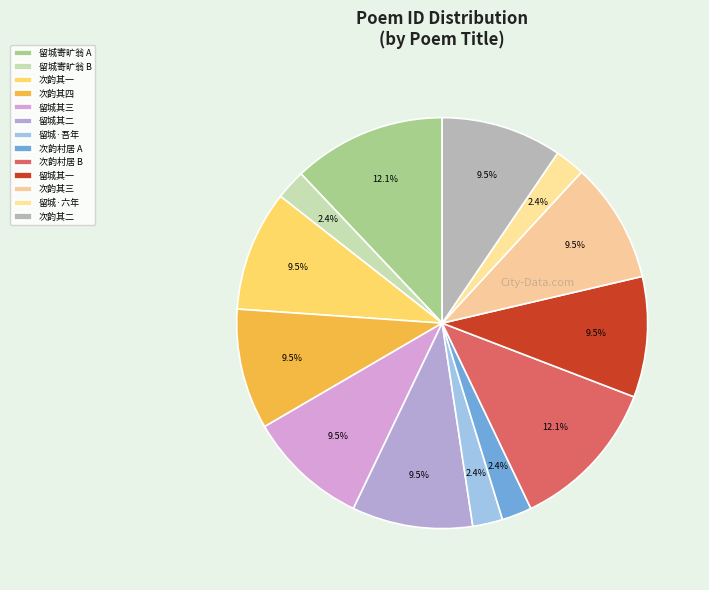

How many segments does this pie chart have?

13